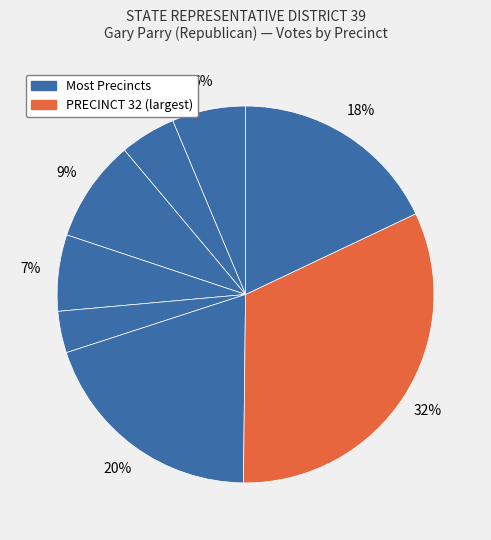

How many segments does this pie chart have?

8